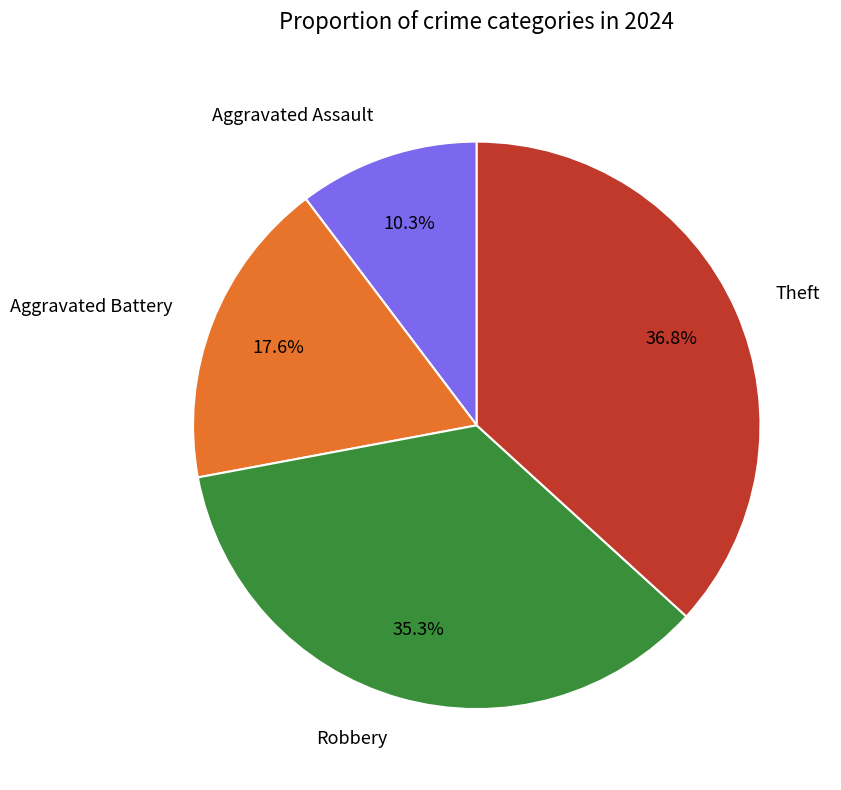

Does Aggravated Assault account for over 50% of the chart?

No